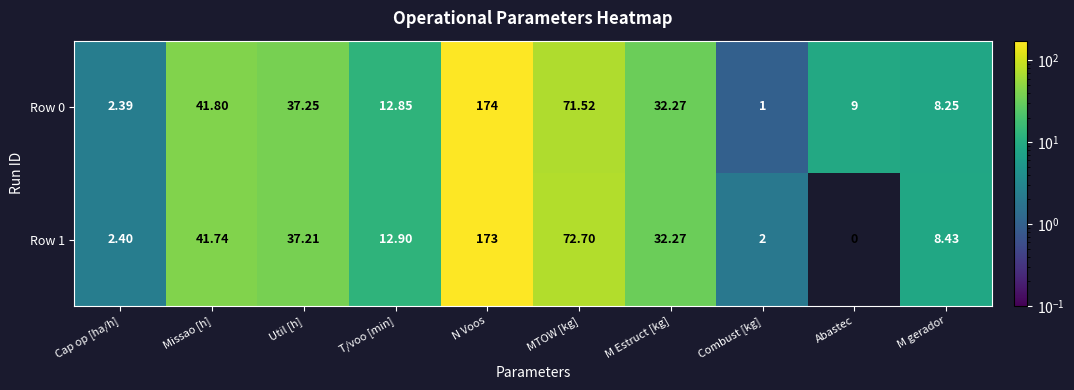

Where does the Row 1 series first go above 32?

Missao [h]